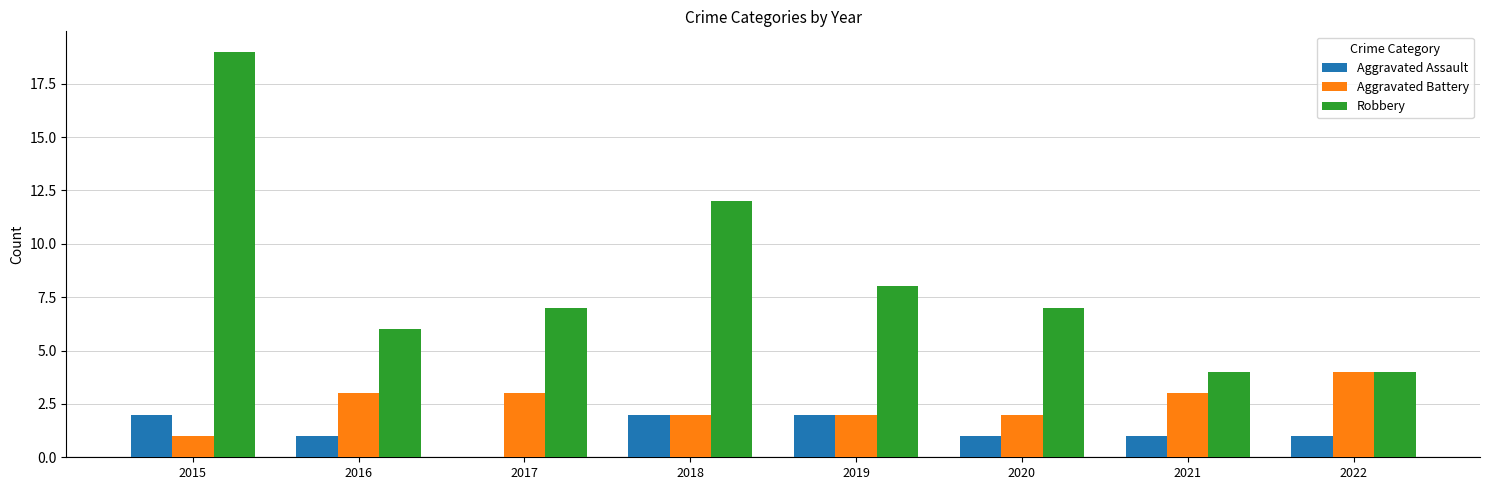

What is the sum of the Aggravated Assault values at 2022 and 2017?

1